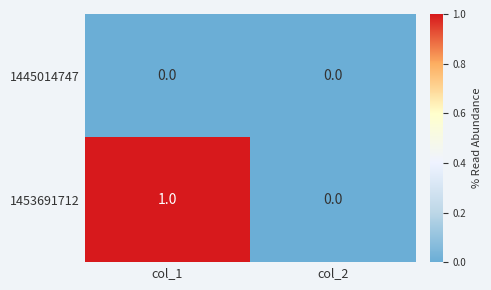

Which series has the largest total across all categories?

1453691712